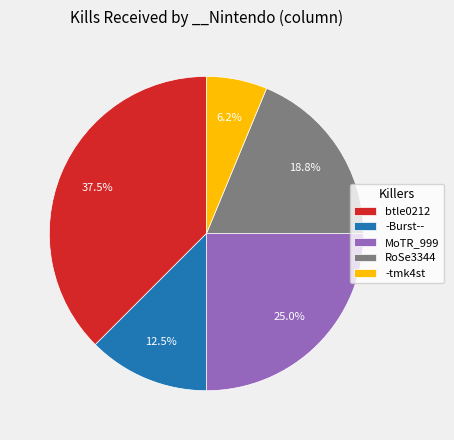

Does btle0212 account for over 50% of the chart?

No